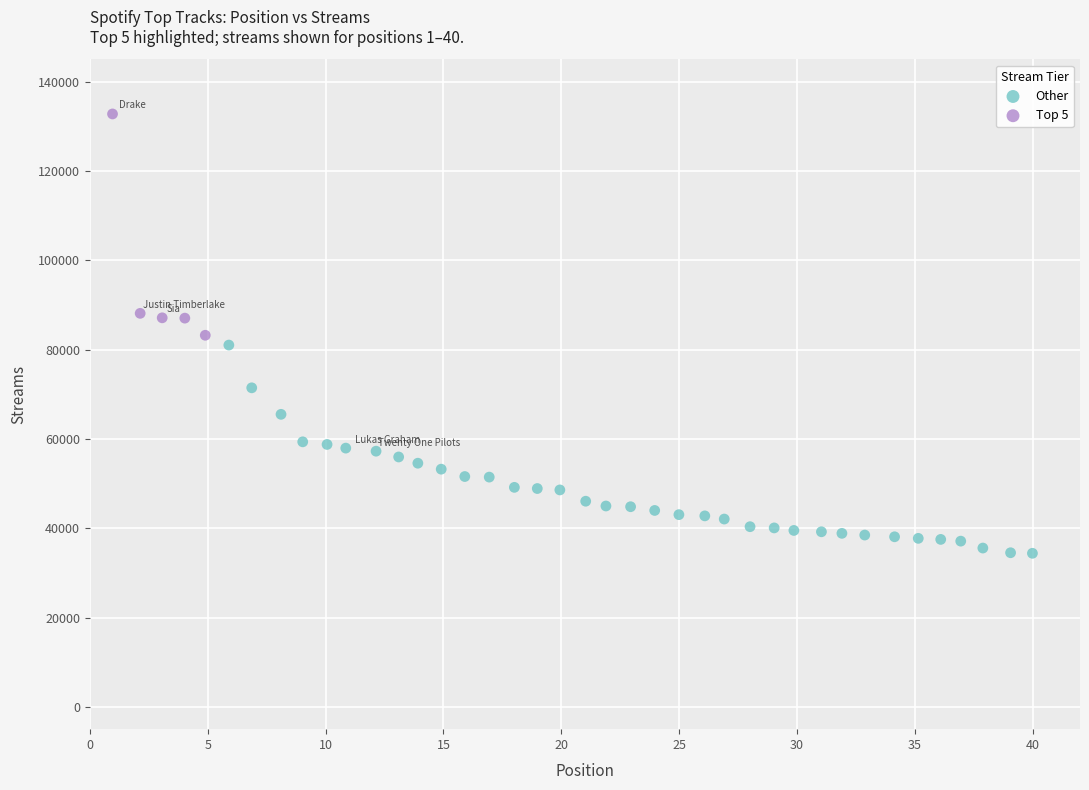

Which series contains the highest Y value?

Top 5